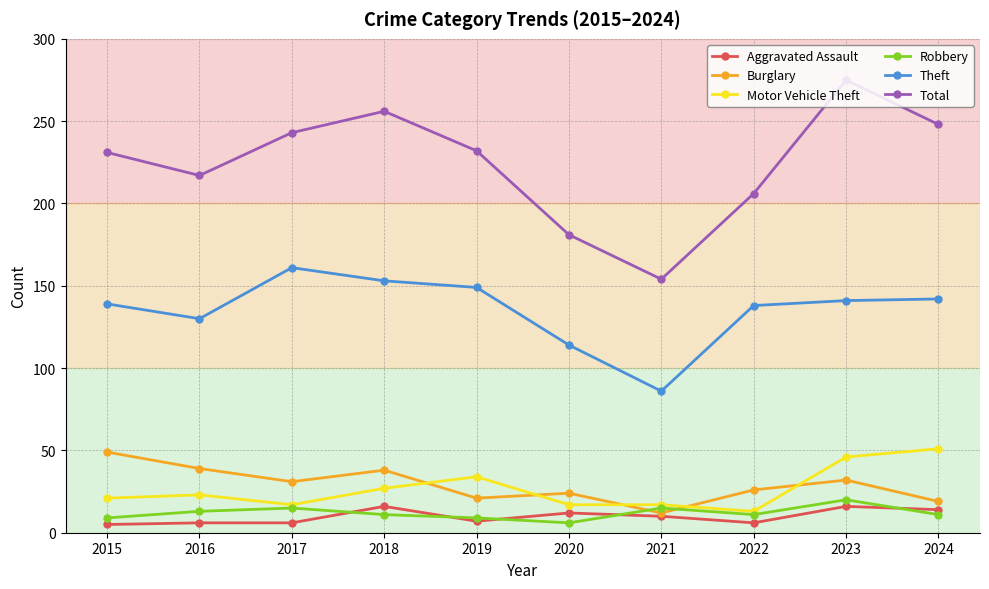

At which category does the chart reach its peak across all series?

2023